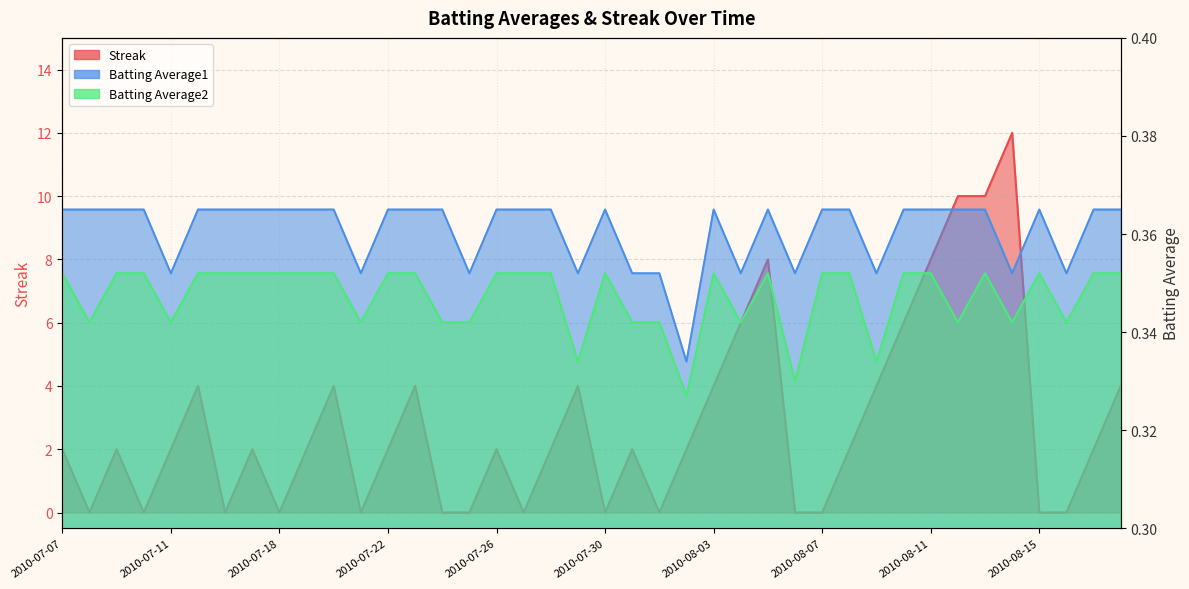

How many Streak values are between 0 and 4?

33